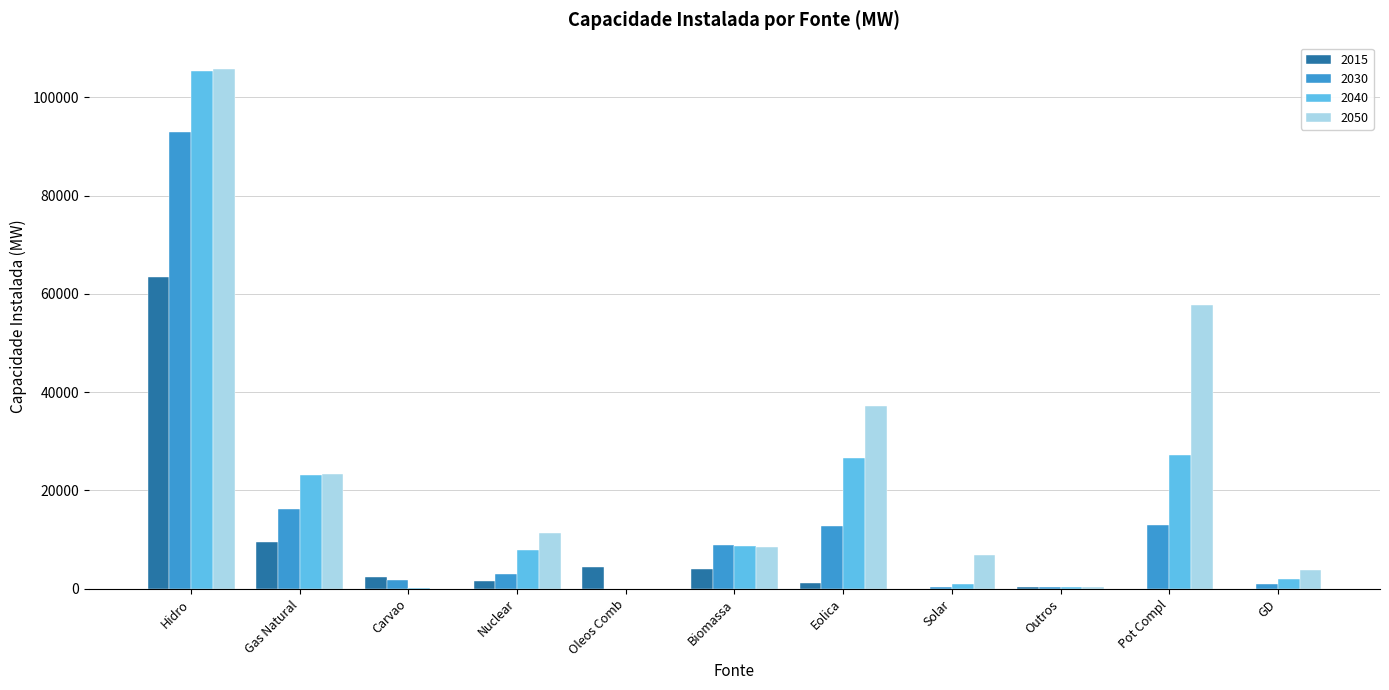

Is it true that 2030 equals 63487 at Hidro?

False